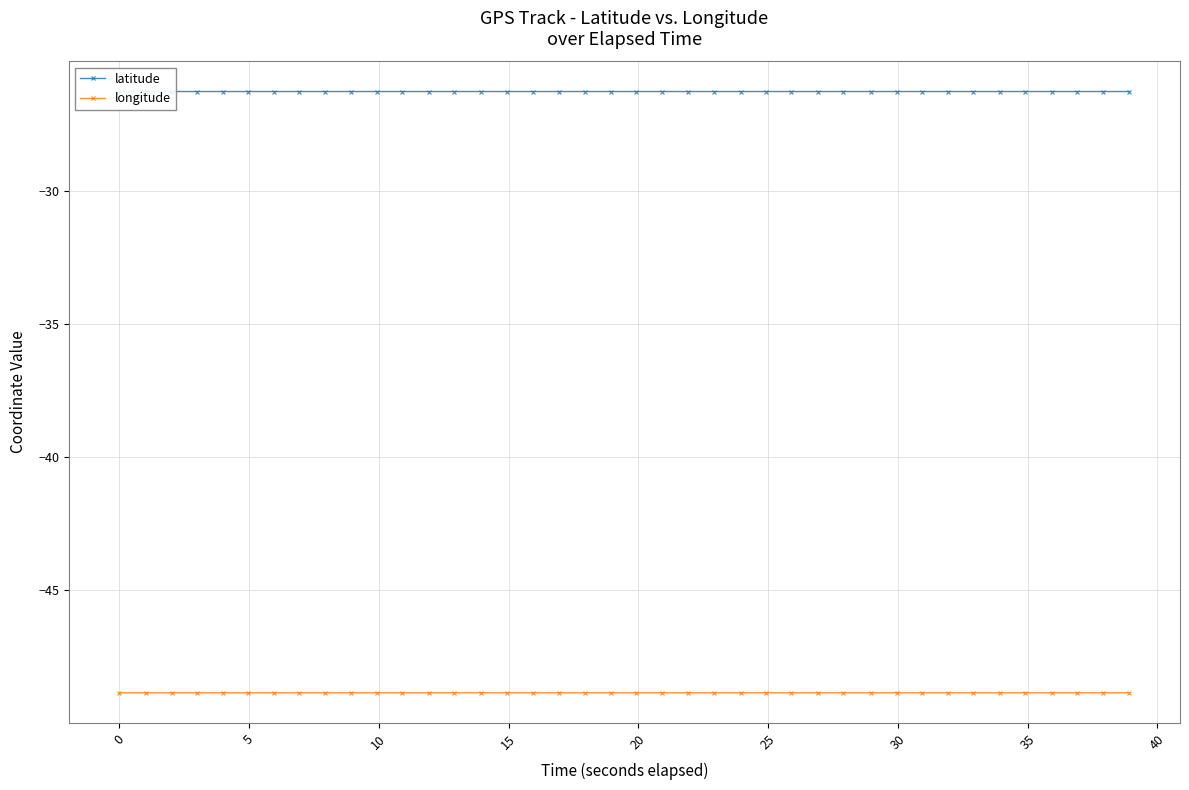

In longitude, how many points are lower than both neighbors (excluding endpoints)?

2